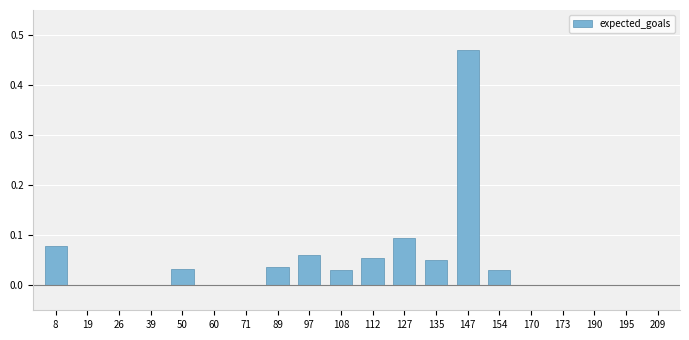

What is the sum of all values?

0.9